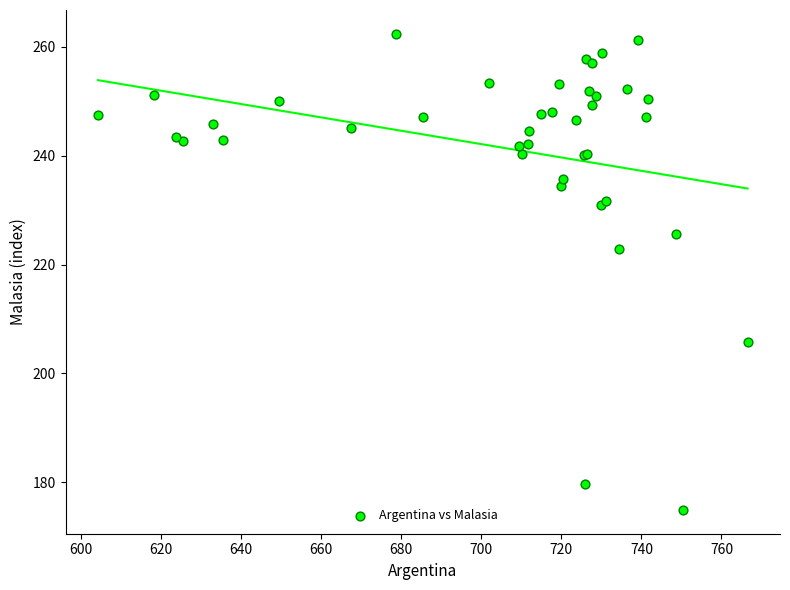

What Y value in the scatter plot is closest to 218?

222.8